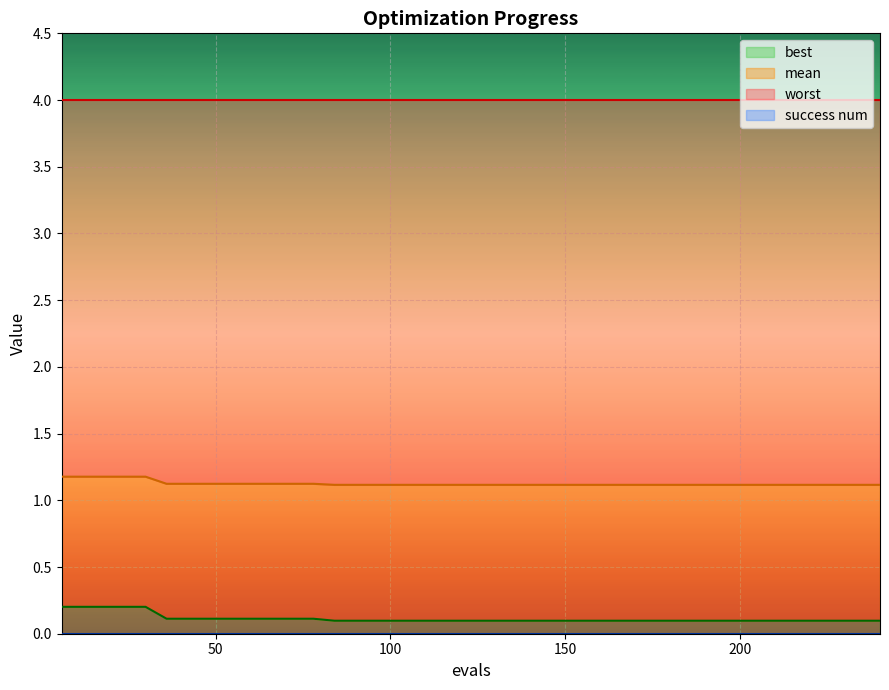

True or false: mean has a value of 1.5 at 156.

False